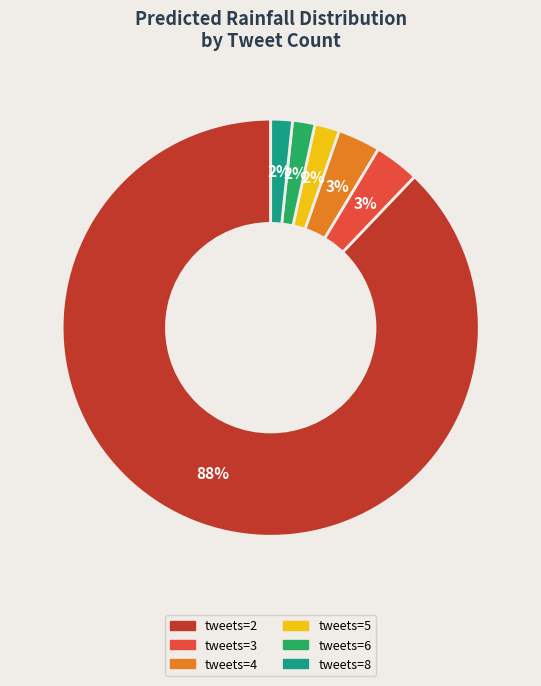

To the nearest percent, what is the average slice percentage?

17%